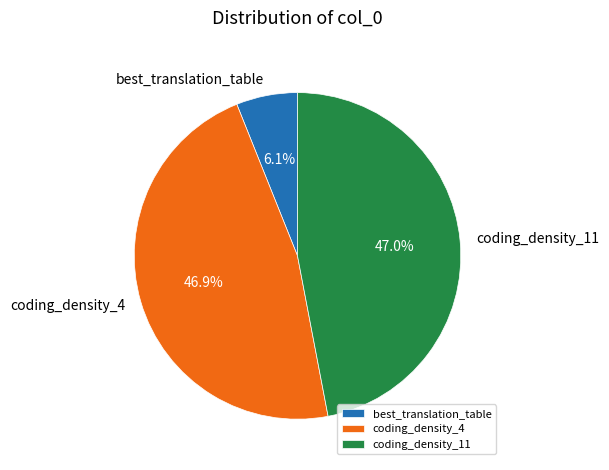

Count the number of slices in the pie.

3